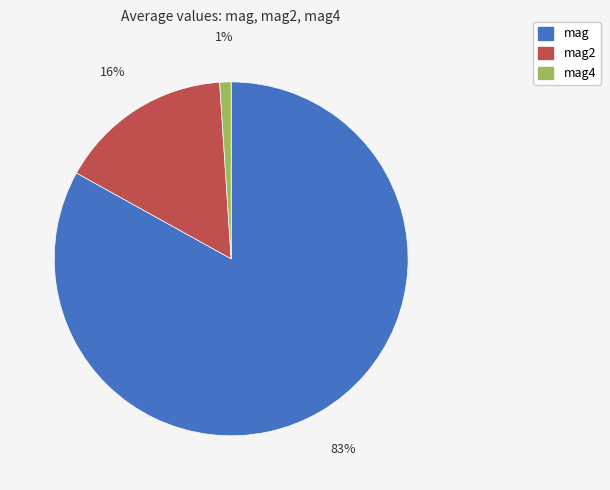

Do mag4 and mag together represent more than half of the pie?

Yes